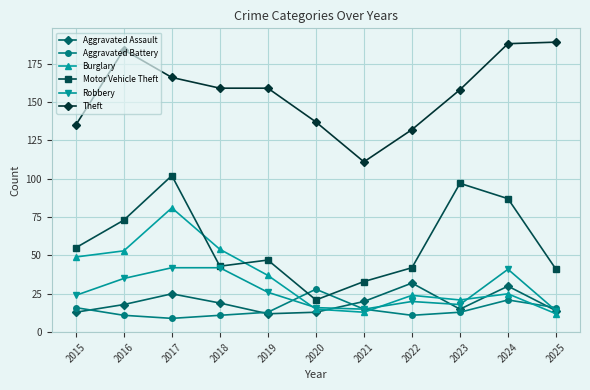

Where is Burglary nearest to the value 46?

2015